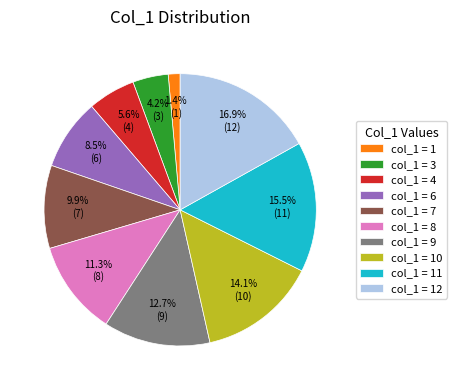

Does any single category account for the majority?

No